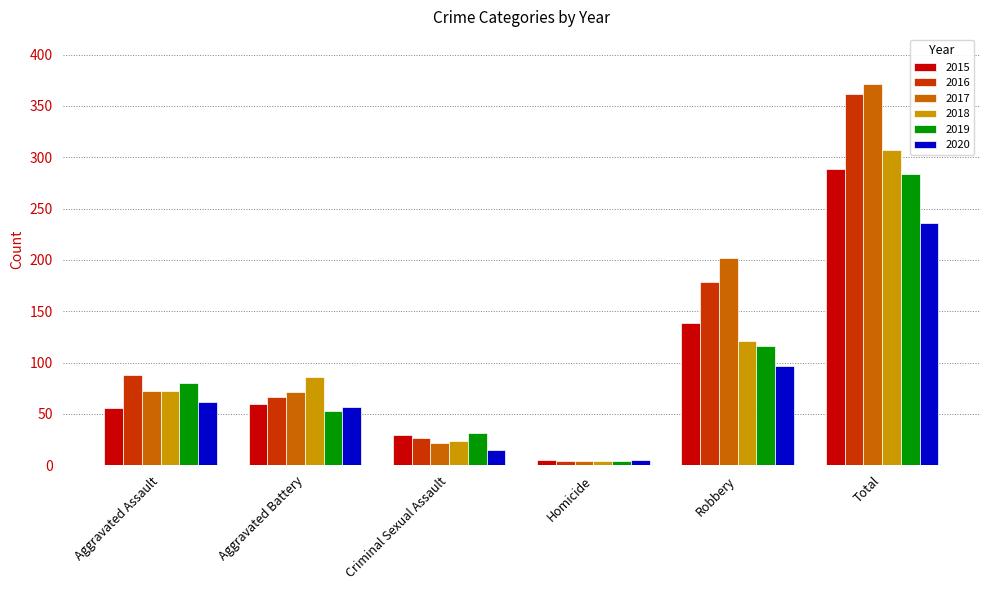

Read the 2019 value at Criminal Sexual Assault, to the nearest 5.

30